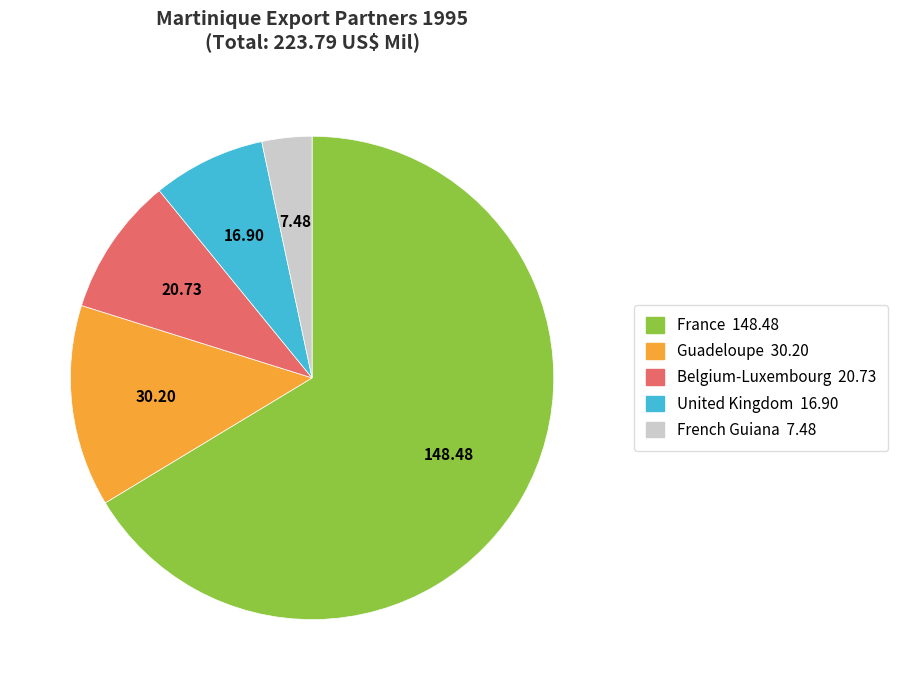

Is the sum of United Kingdom and France greater than half?

Yes